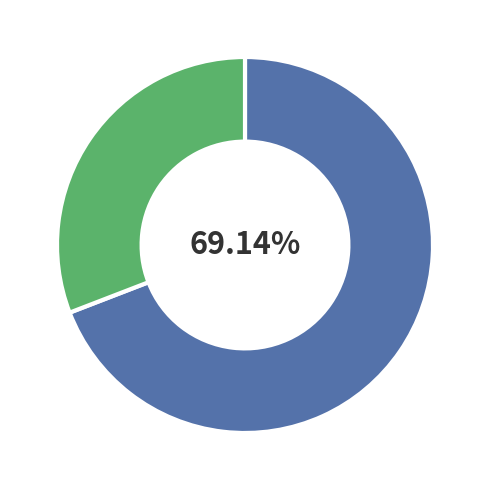

Is there a majority slice in this chart?

Yes